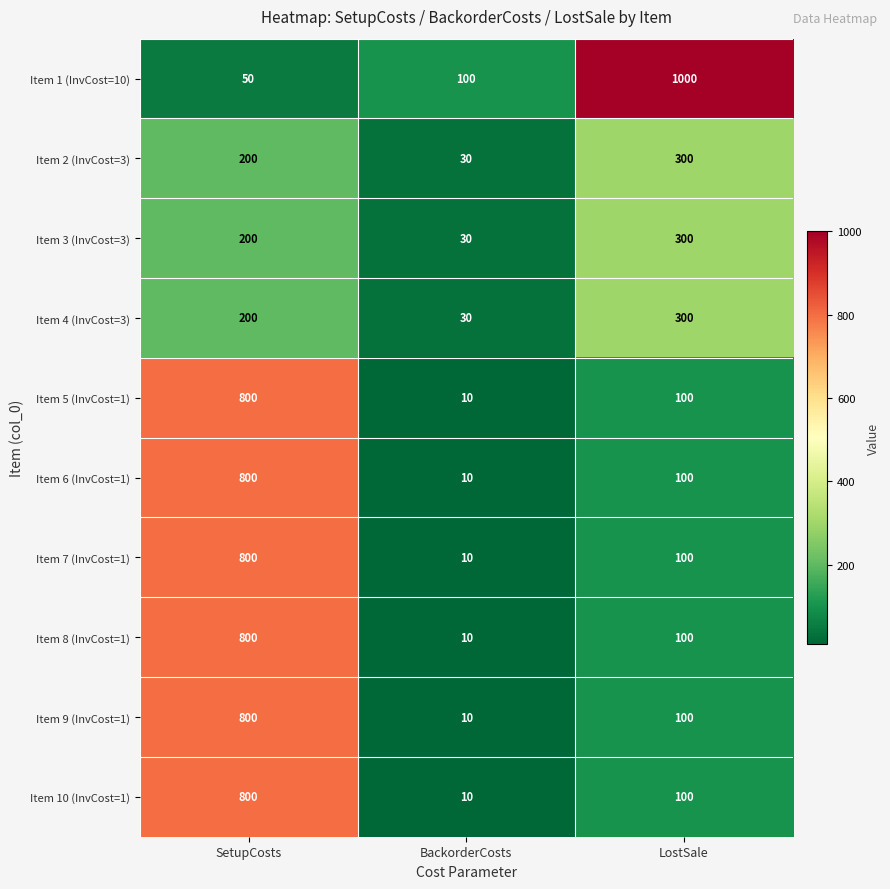

Which series has the largest range (max minus min)?

Item 1 (InvCost=10)